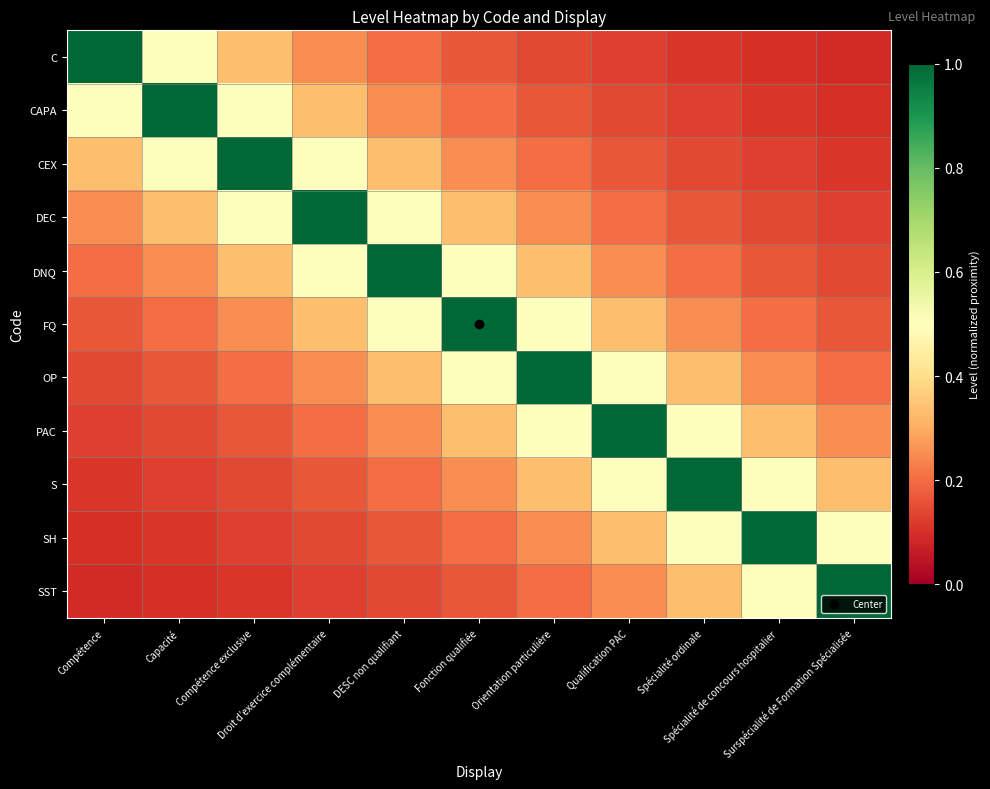

Which label corresponds to the largest value in the chart?

Compétence